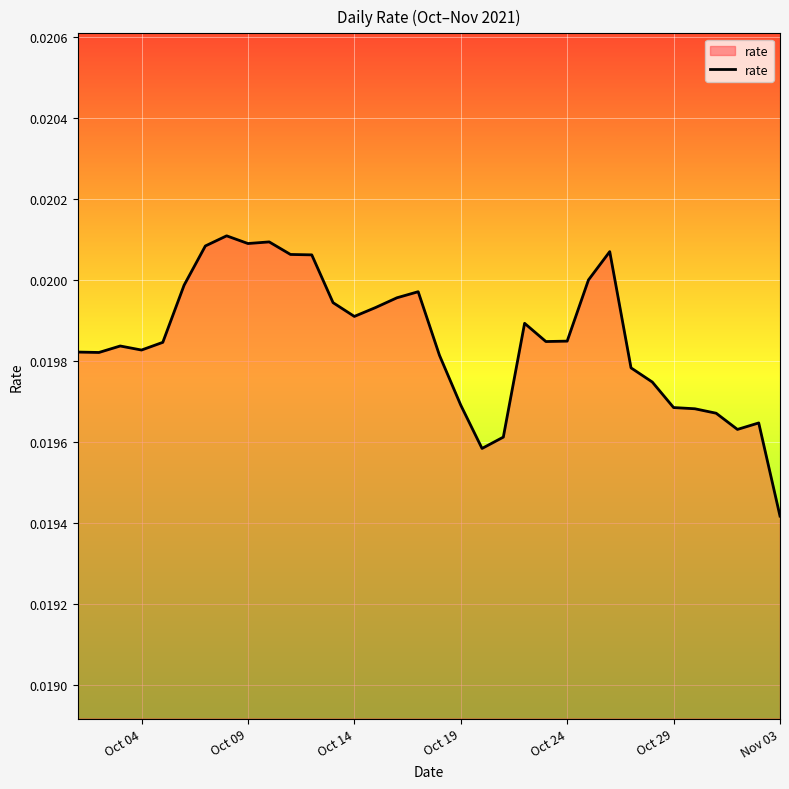

At which category does the chart reach its minimum across all series?

Nov 03